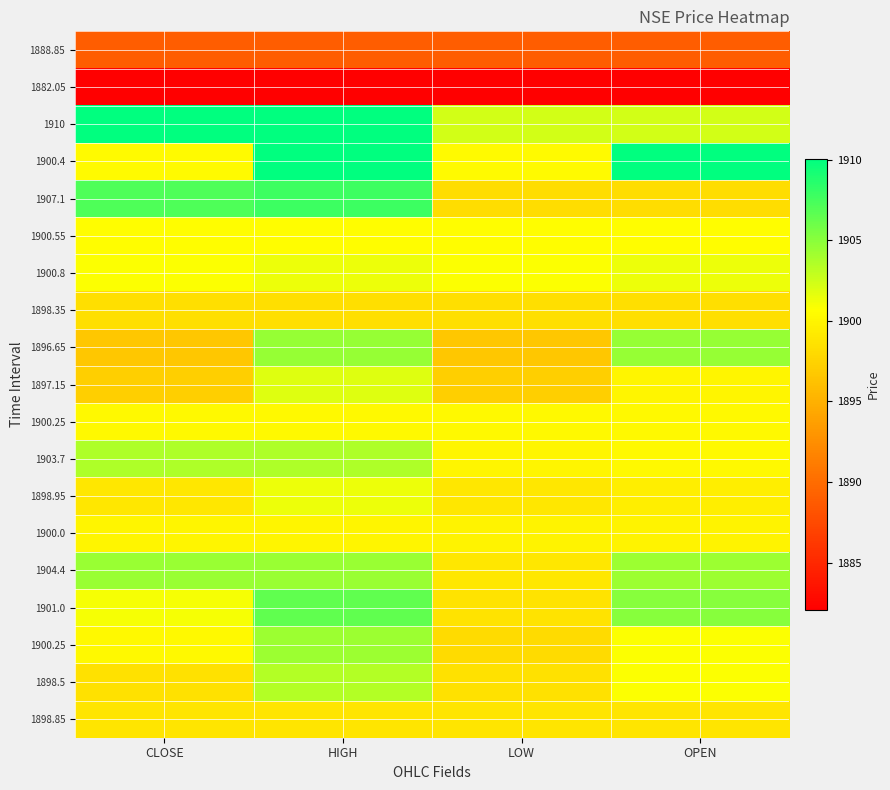

What is the greatest value displayed?

1910.0